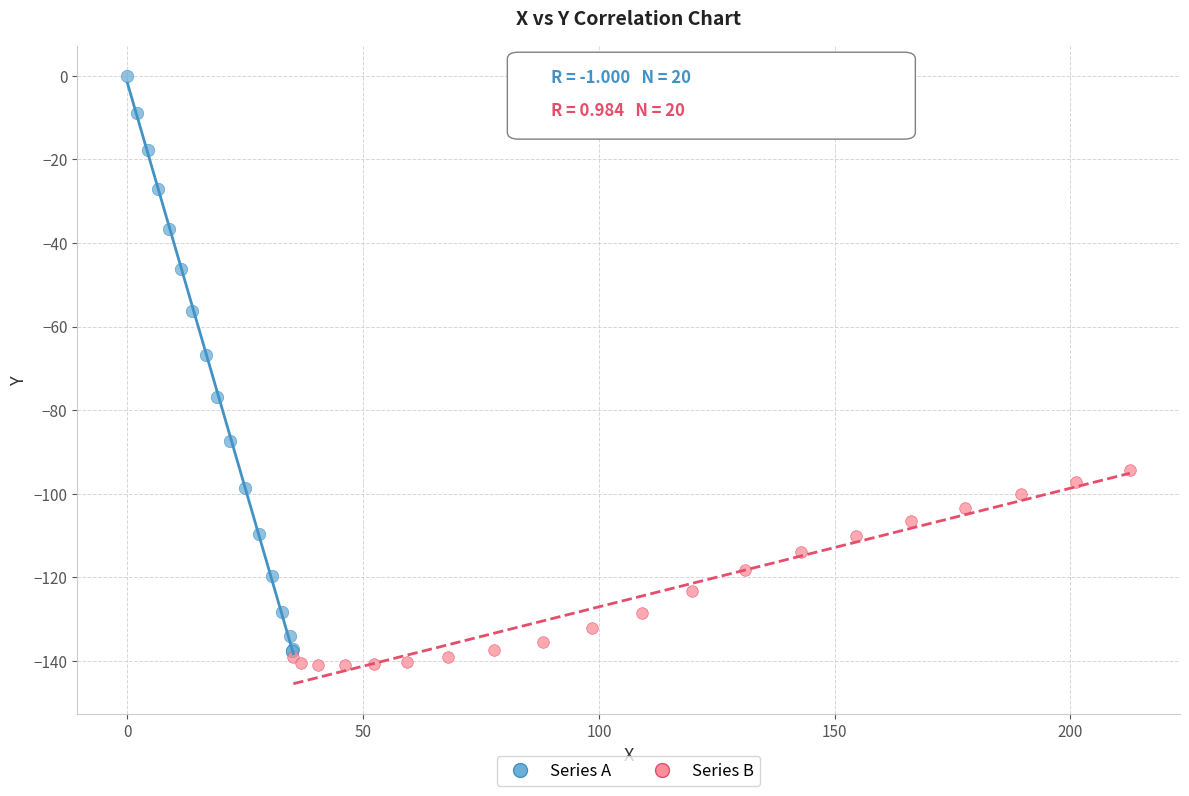

Which series has the largest Y range (max minus min)?

Series A